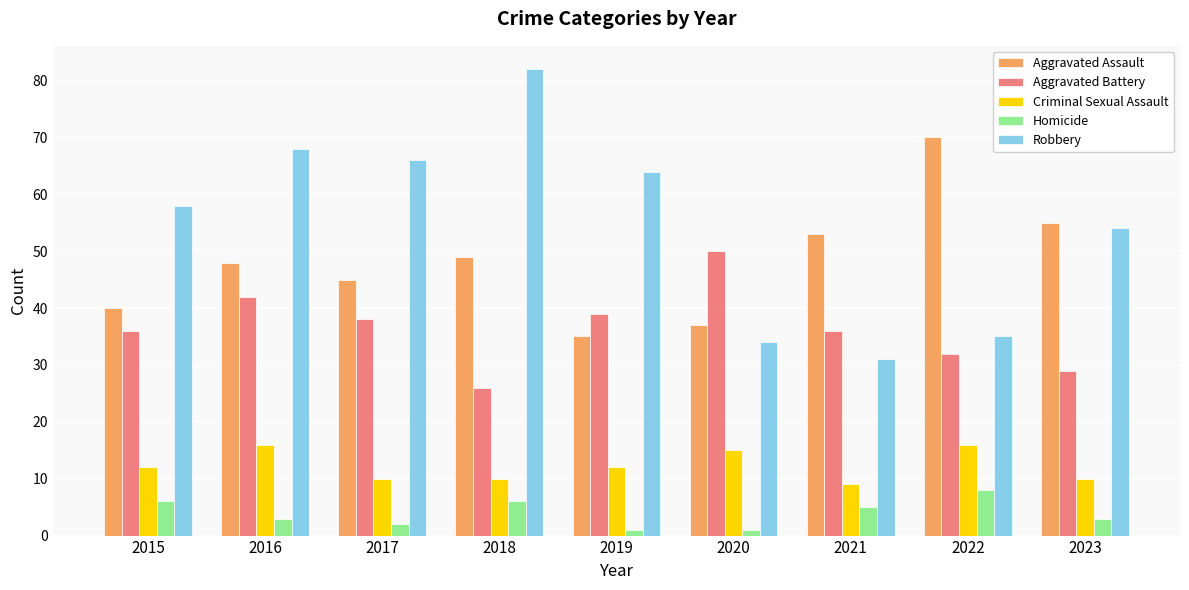

Reading right to left, transcribe all the data shown in this chart.

Aggravated Assault: 2023=55	2022=70	2021=53	2020=37	2019=35	2018=49	2017=45	2016=48	2015=40
Aggravated Battery: 2023=29	2022=32	2021=36	2020=50	2019=39	2018=26	2017=38	2016=42	2015=36
Criminal Sexual Assault: 2023=10	2022=16	2021=9	2020=15	2019=12	2018=10	2017=10	2016=16	2015=12
Homicide: 2023=3	2022=8	2021=5	2020=1	2019=1	2018=6	2017=2	2016=3	2015=6
Robbery: 2023=54	2022=35	2021=31	2020=34	2019=64	2018=82	2017=66	2016=68	2015=58